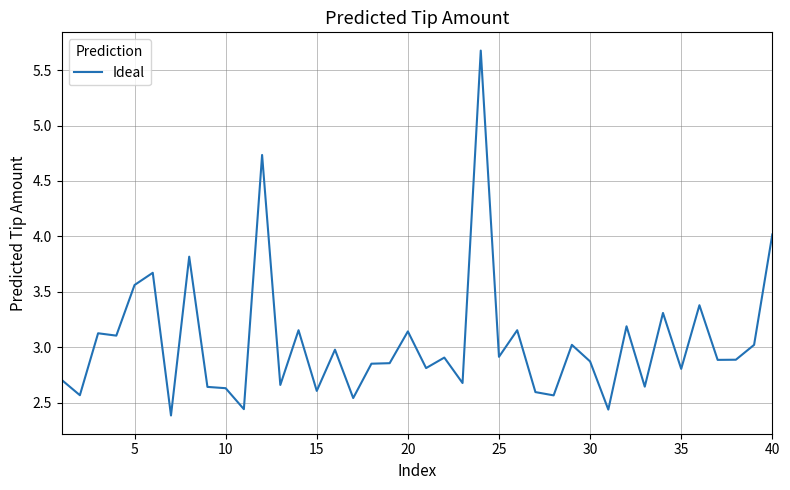

Does the chart display data point markers on the line(s)?

No